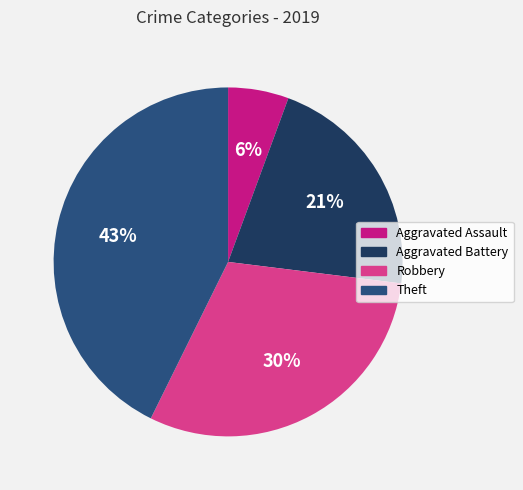

Rank the categories by value from lowest to highest.

Aggravated Assault, Aggravated Battery, Robbery, Theft